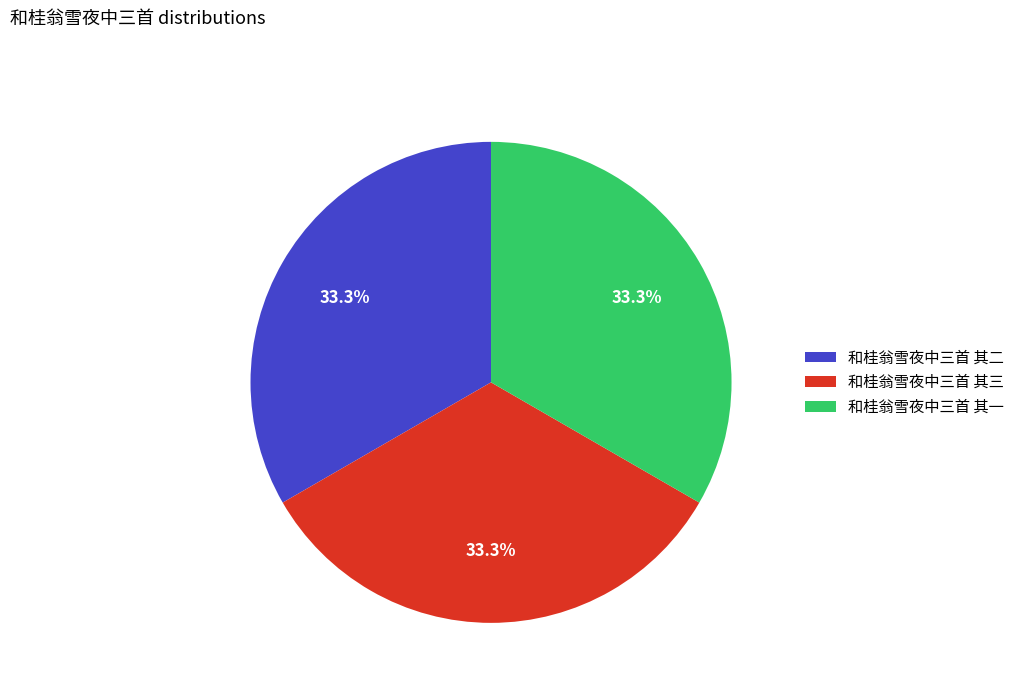

Is there any slice that represents more than half of the pie?

No